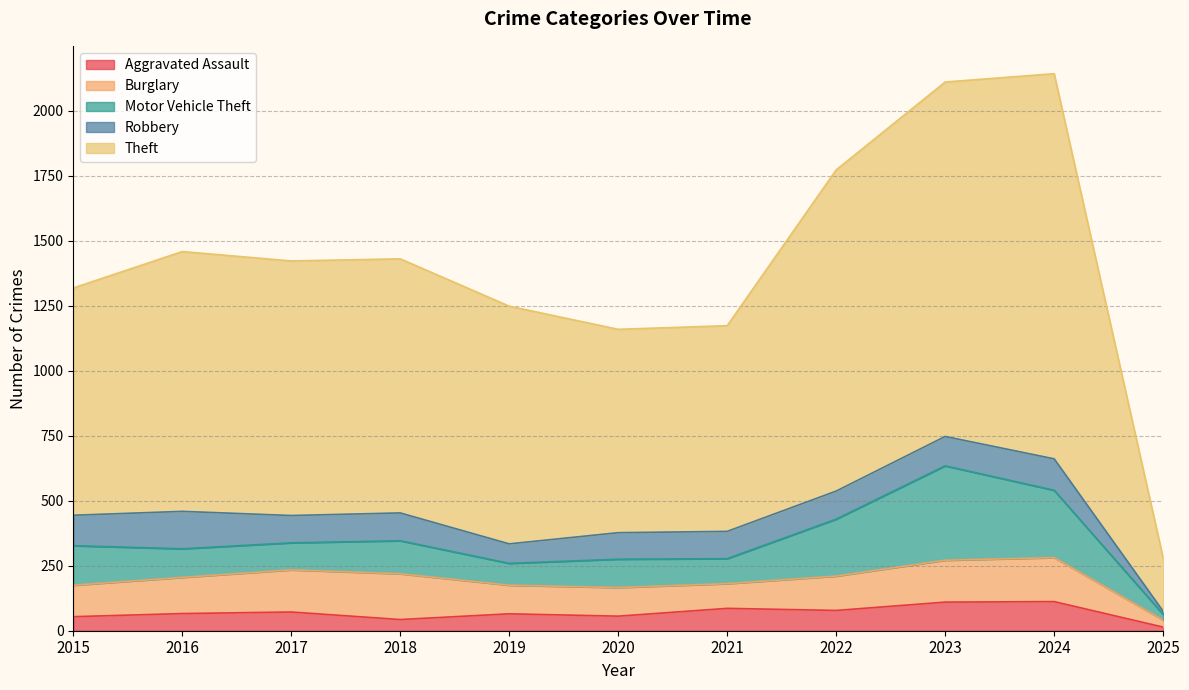

What is the smallest value displayed?

12